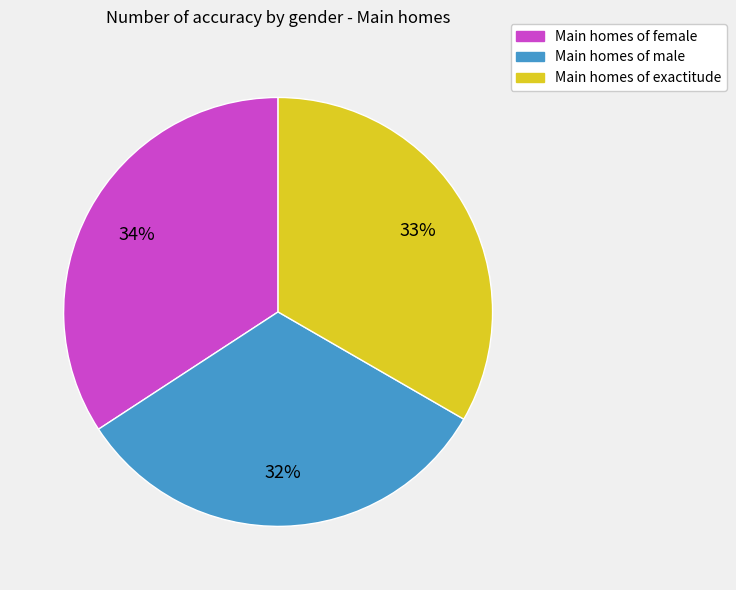

Which has a higher value, Main homes of exactitude or Main homes of female?

Main homes of female